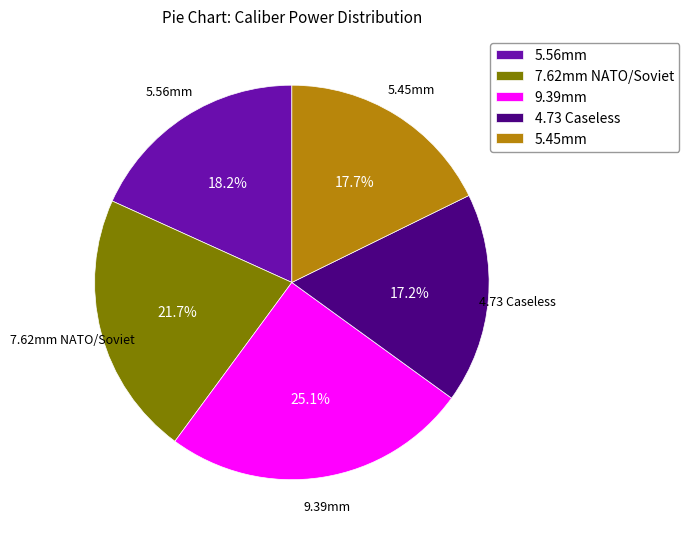

Is it true that 9.39mm is 20% of the pie?

False